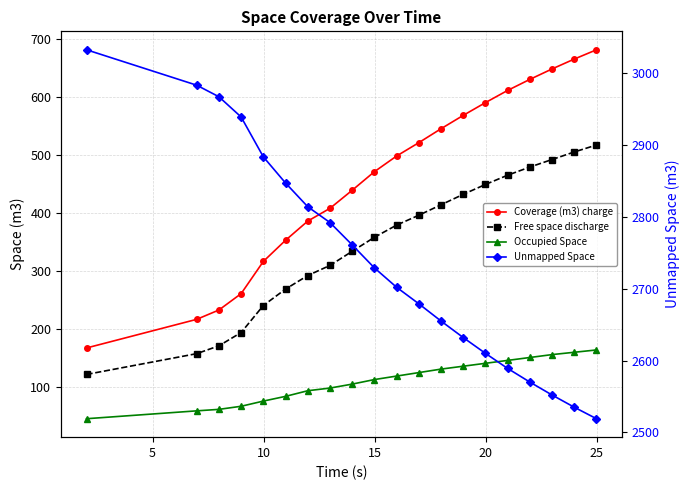

What is the greatest value displayed?

3032.6